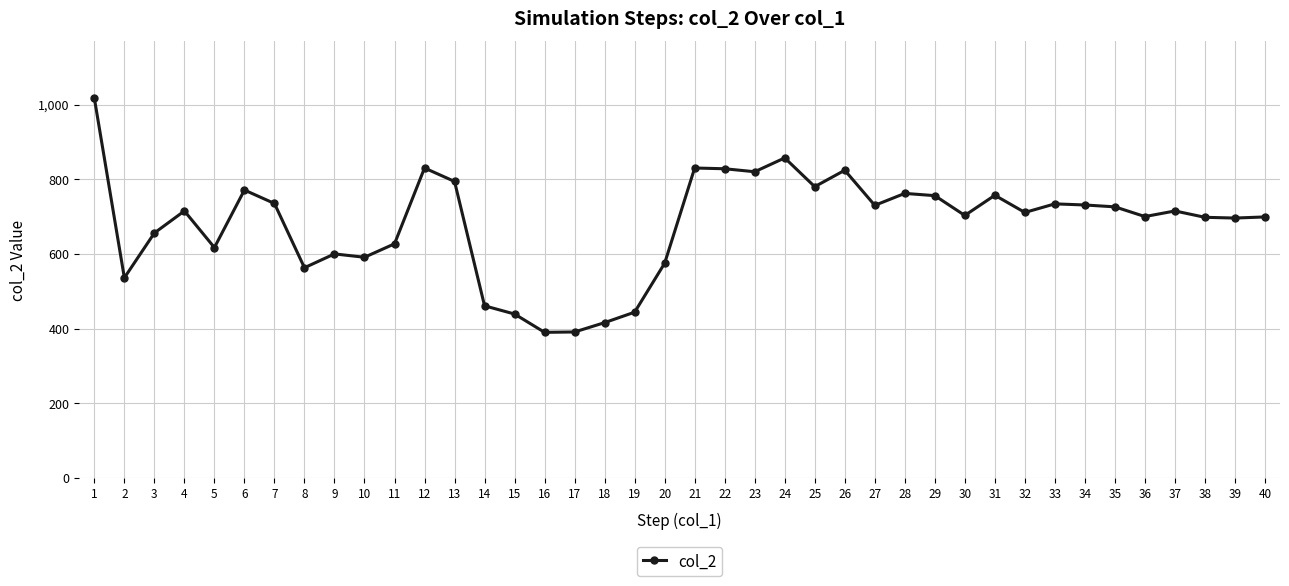

True or false: the data shows 1164 at 38.

False